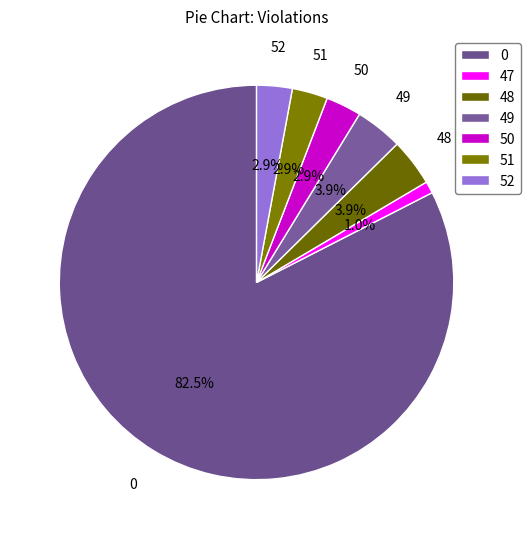

Approximately how many times larger is the value at 47 compared to 51?

0.3